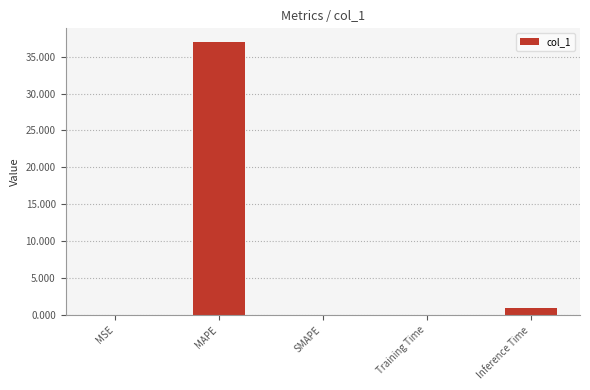

Which label corresponds to the largest value in the chart?

MAPE